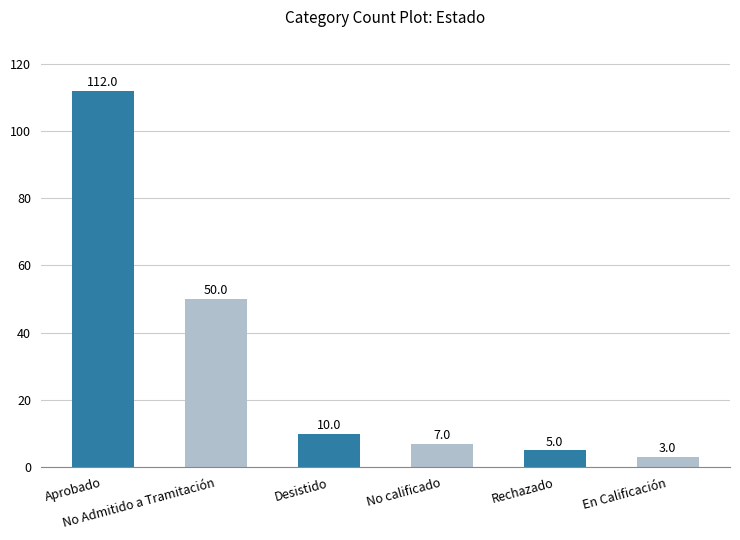

What is the value of the 2nd bar from the left?

50